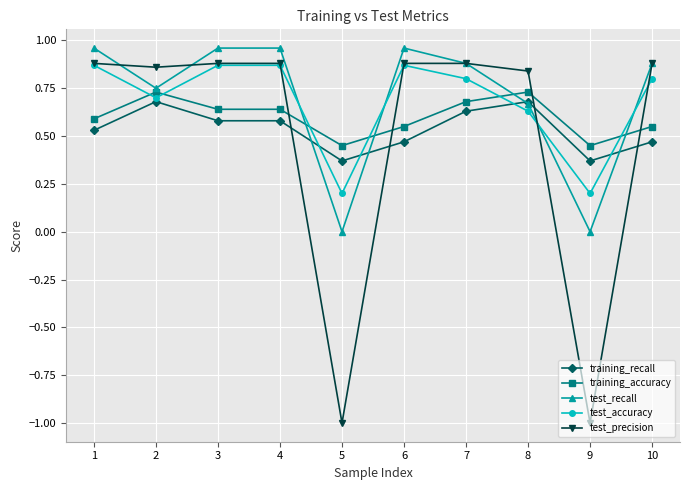

What is the difference between the training_accuracy values at 5 and 3?

0.2